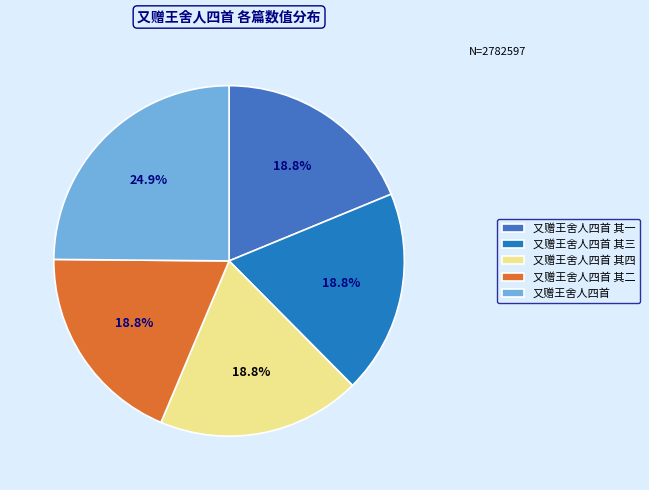

Rank the categories by value from lowest to highest.

又赠王舍人四首 其一, 又赠王舍人四首 其二, 又赠王舍人四首 其三, 又赠王舍人四首 其四, 又赠王舍人四首